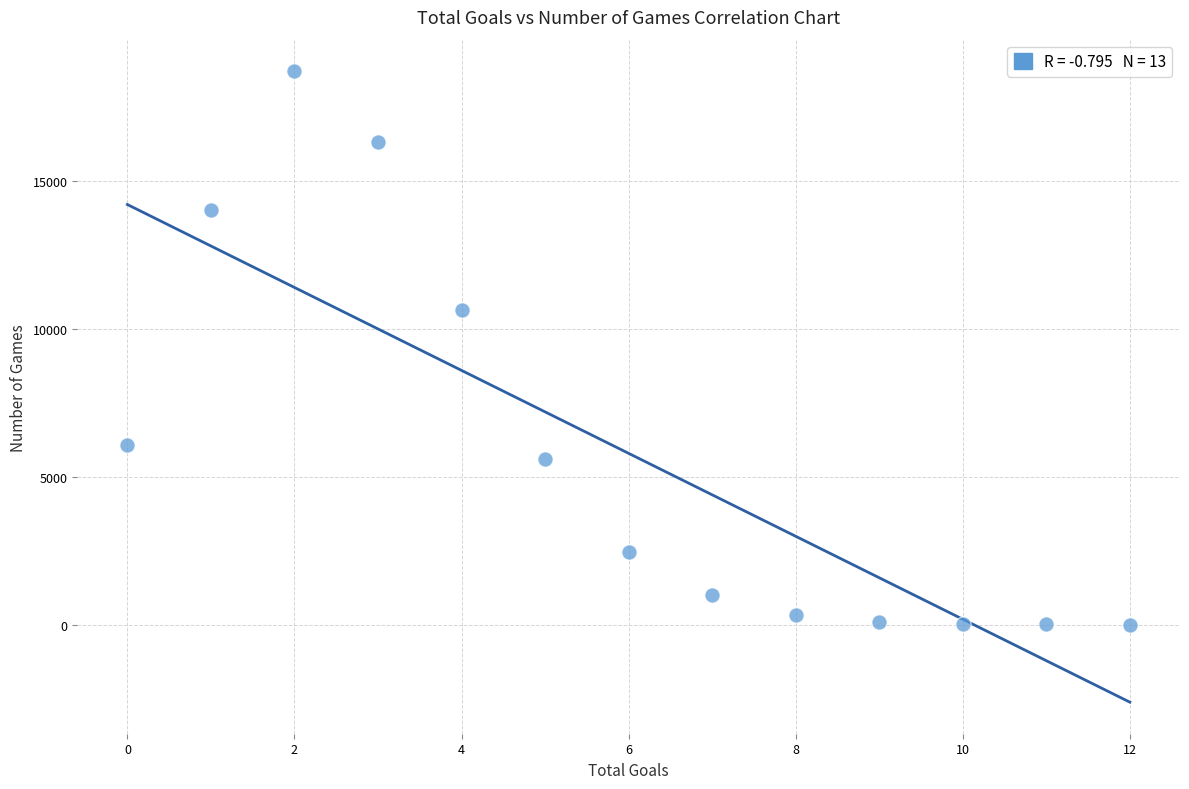

What Y value in the scatter plot is closest to 9347?

10624